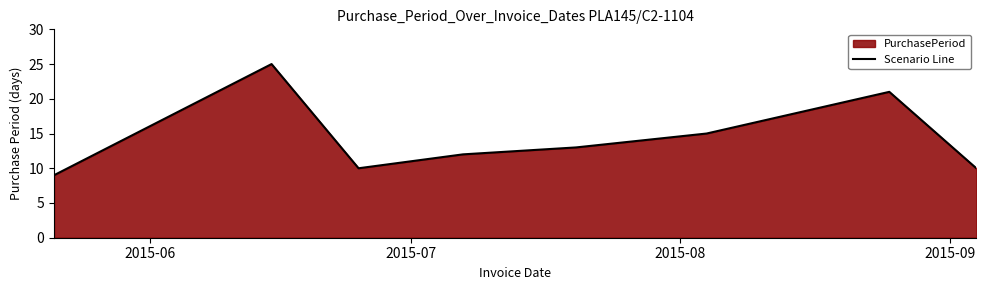

What is the sum of all values?

115